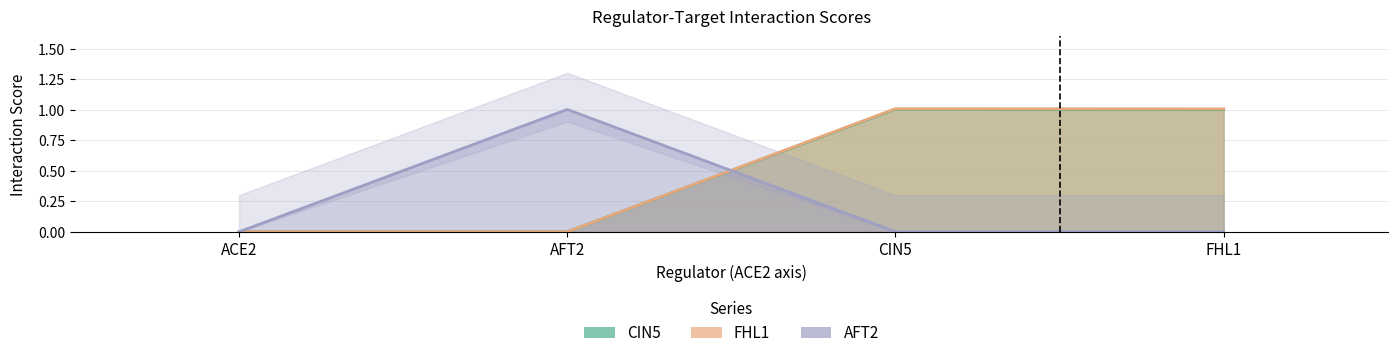

What is the maximum value for FHL1?

1.0